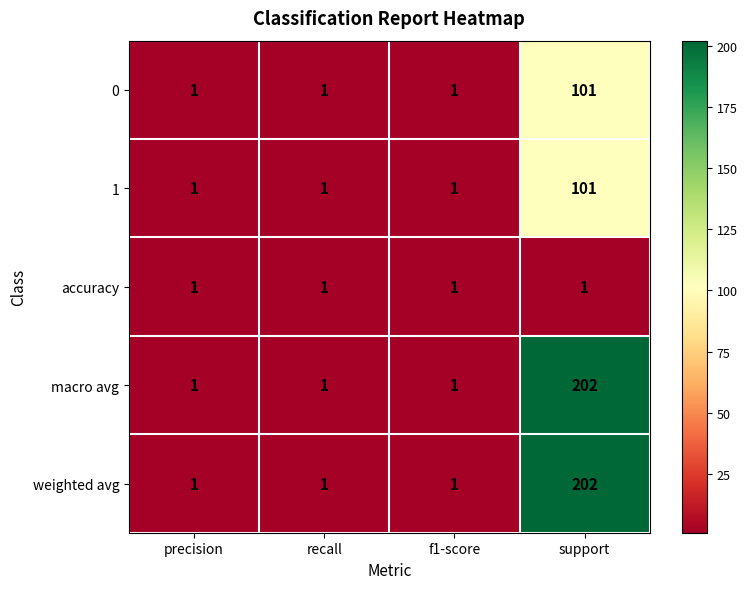

Count the 0 values in the range 1 to 101.

4